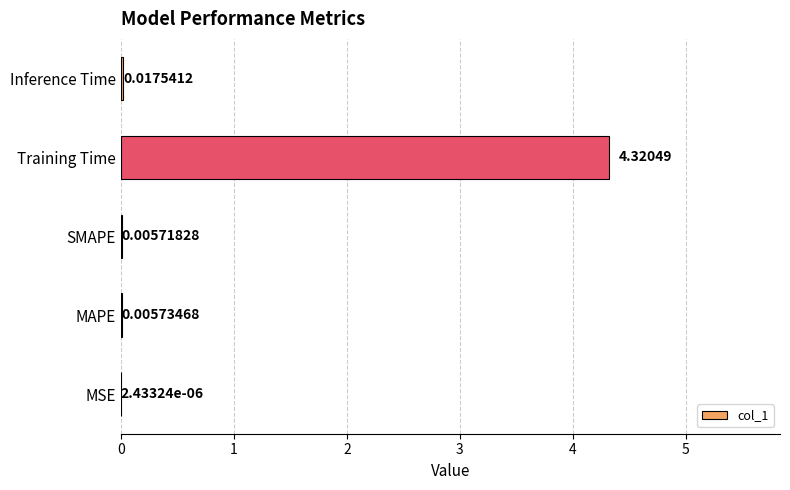

At which label is the value closest to 2?

Inference Time